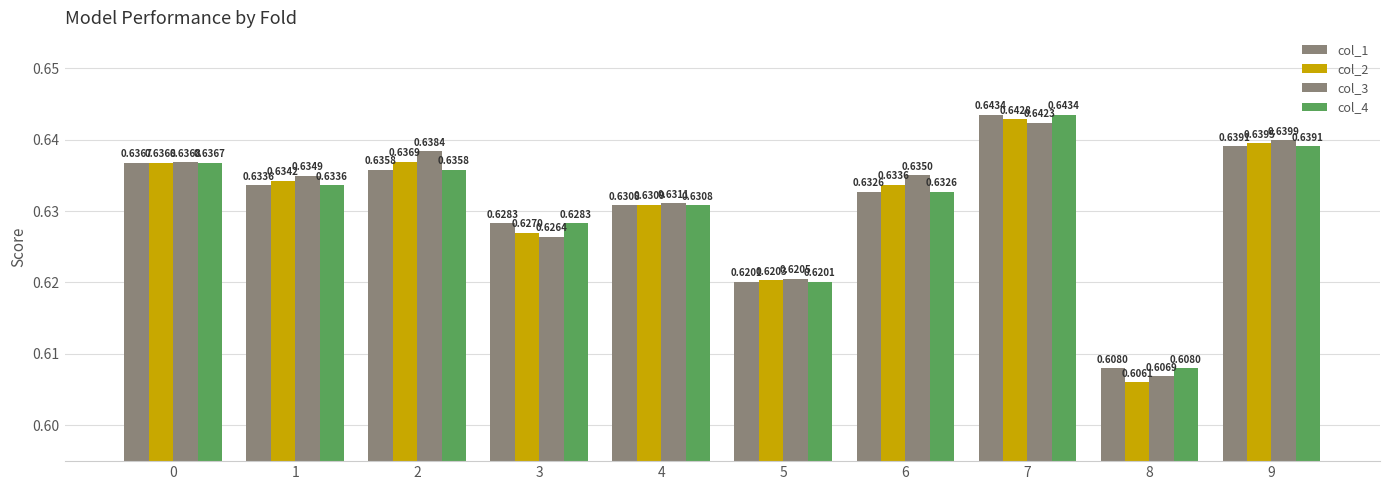

Is the value of col_4 at 3 greater than the value of col_1 at 3?

No